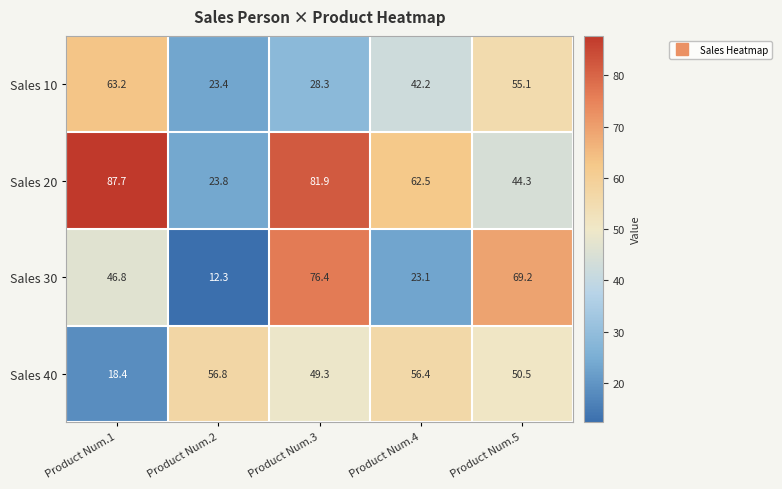

Rank the series at Product Num.2 from lowest to highest value.

Sales 30, Sales 10, Sales 20, Sales 40